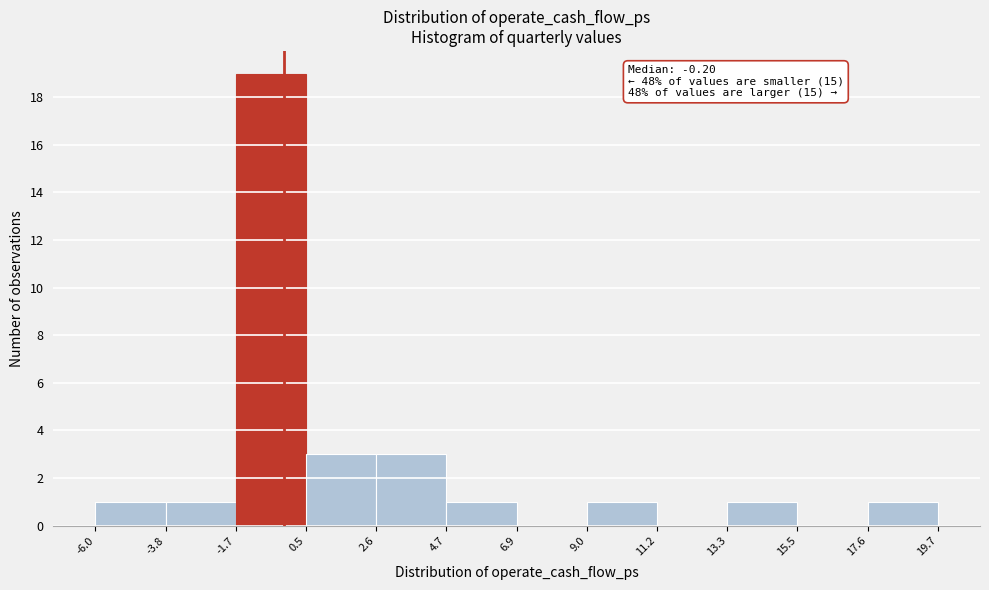

Over which range of the x-axis is the bar tallest?

-1.7 to 0.5